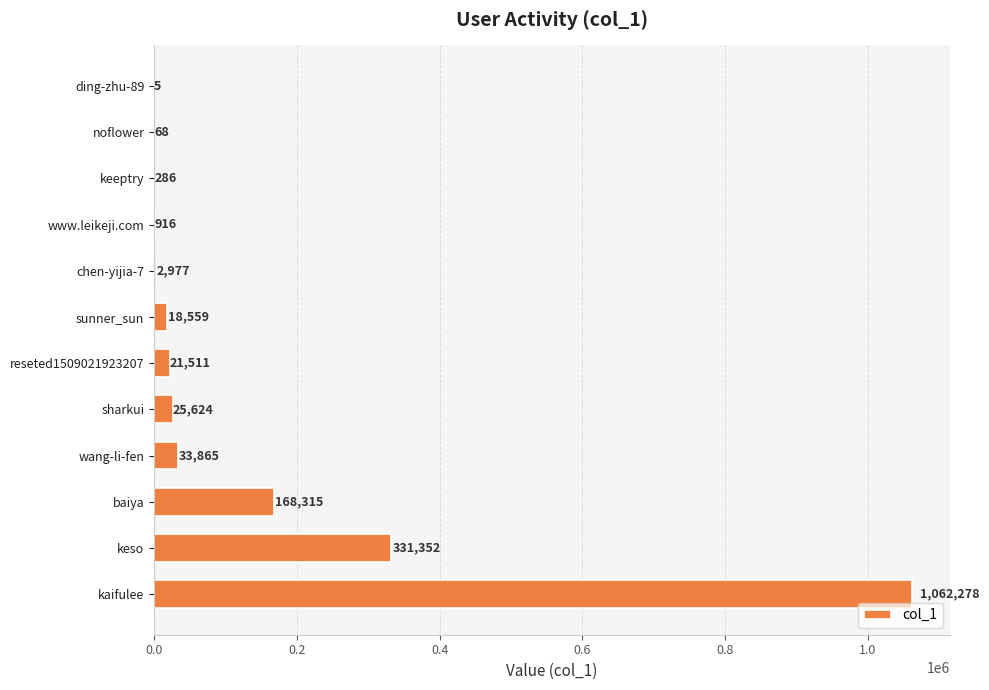

Where is the data nearest to the value 531141?

keso